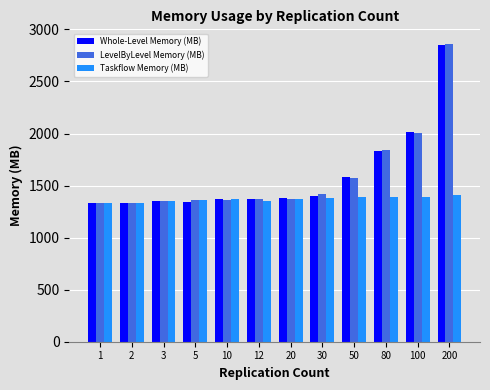

Which label corresponds to the largest value in the chart?

200